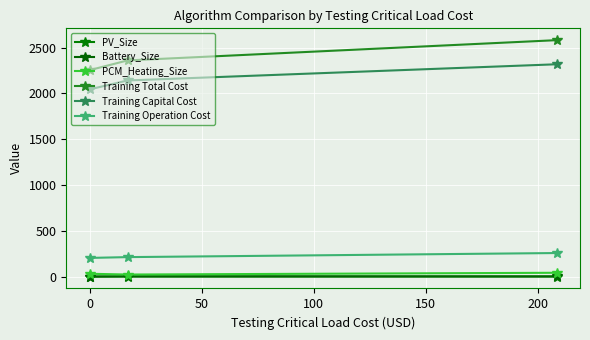

What is the difference between the maximum and minimum values in the PV_Size series?

1.1